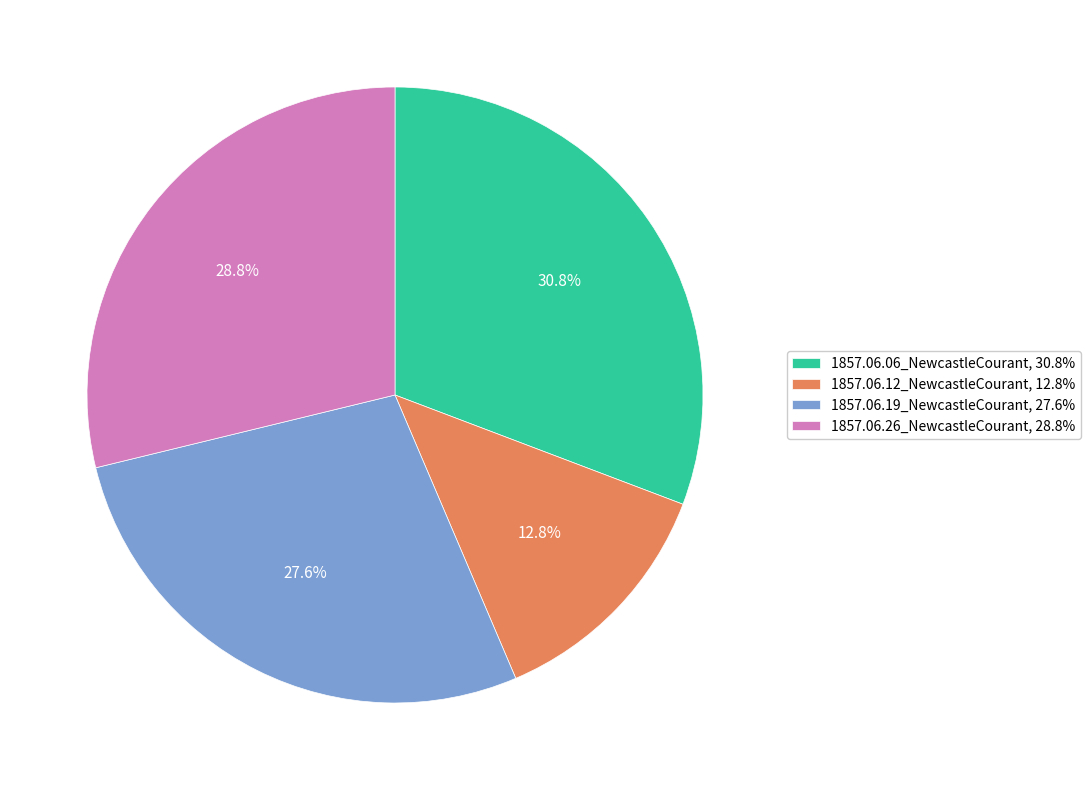

Does 1857.06.12_NewcastleCourant represent more than half of the total?

No